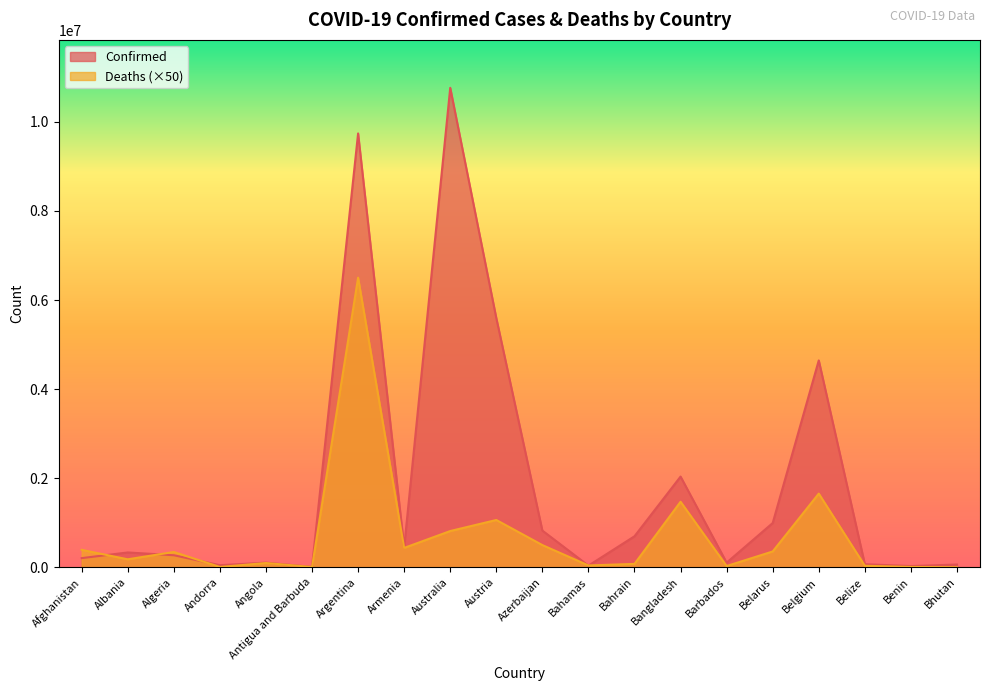

After their last crossing, which series has the higher values: Confirmed or Deaths?

Confirmed